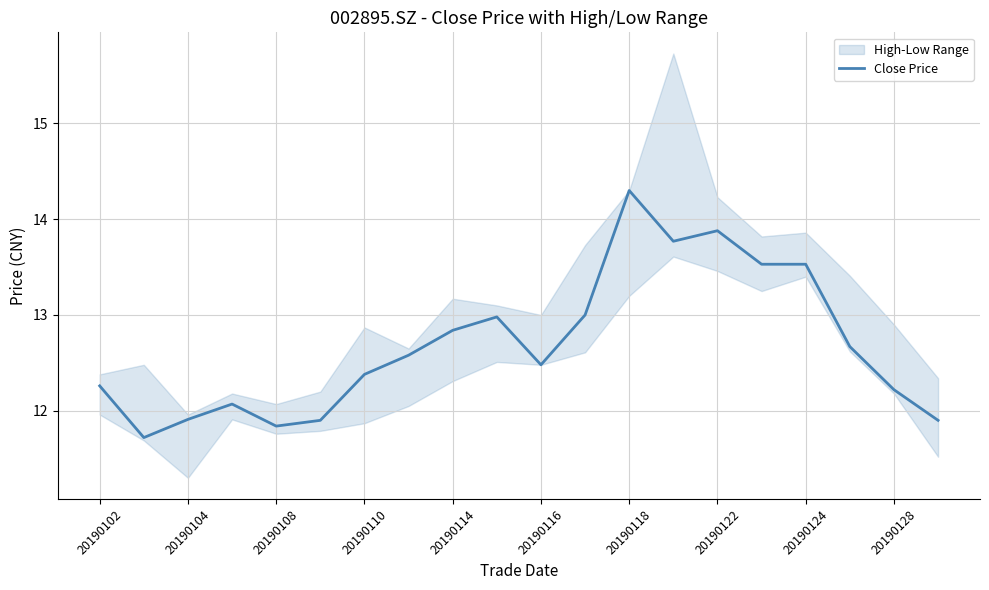

The value of Close Price at 20190102 is 4.3. True or false?

False